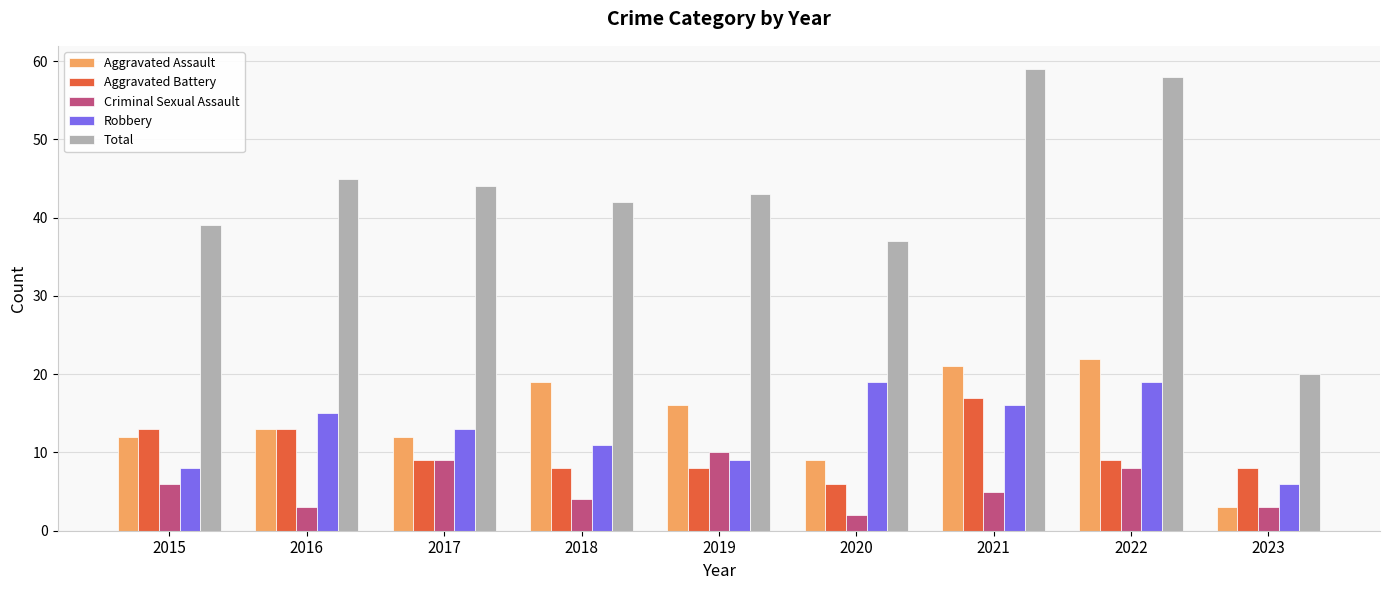

At 2020, list the series in order from smallest to largest.

Criminal Sexual Assault, Aggravated Battery, Aggravated Assault, Robbery, Total